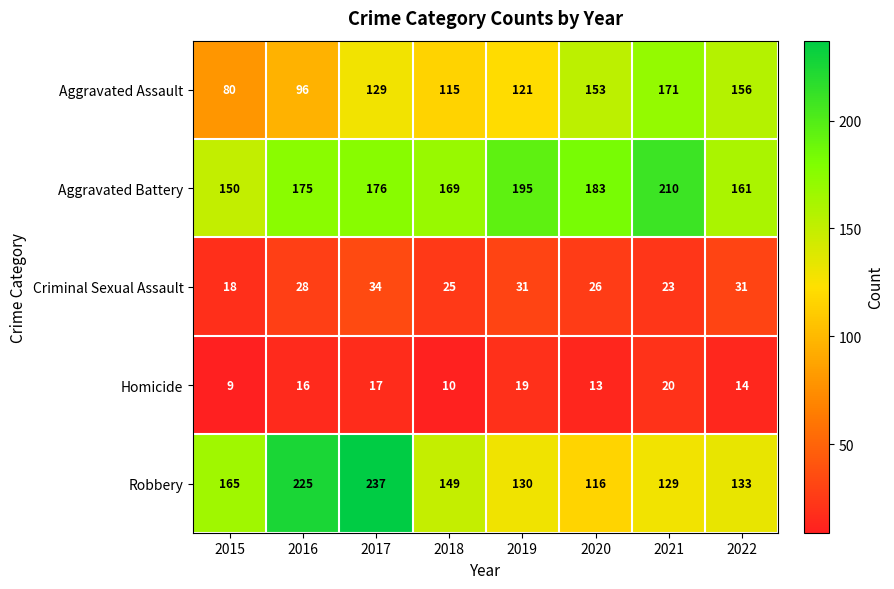

What is the difference between the highest and lowest values at 2021?

190